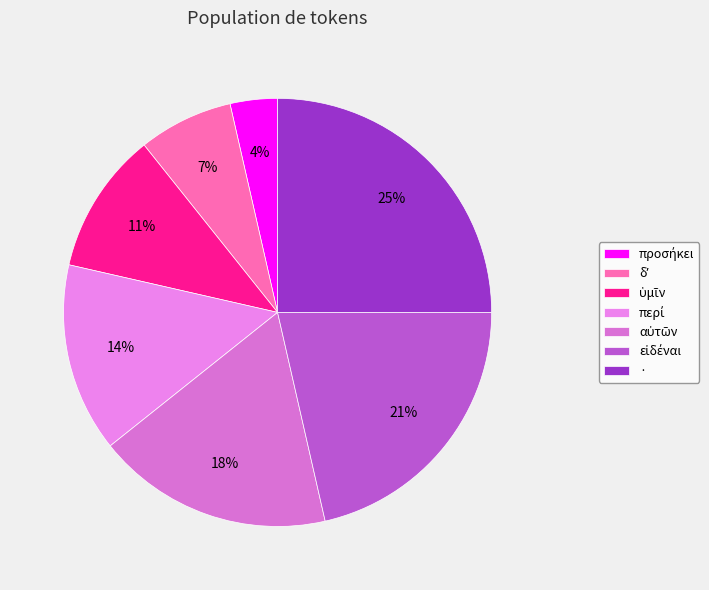

How many segments does this pie chart have?

7